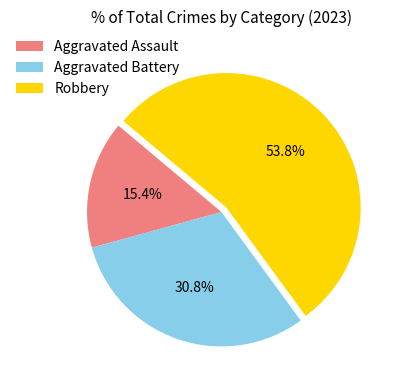

Which category has the smallest portion of the pie?

Aggravated Assault